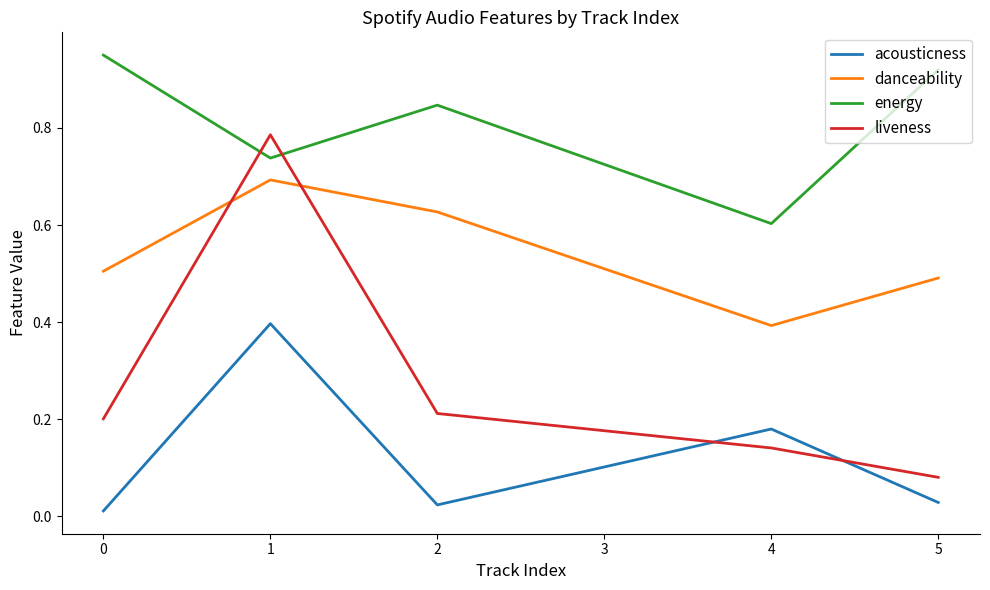

Rank the series by their maximum value, from highest to lowest.

energy, liveness, danceability, acousticness